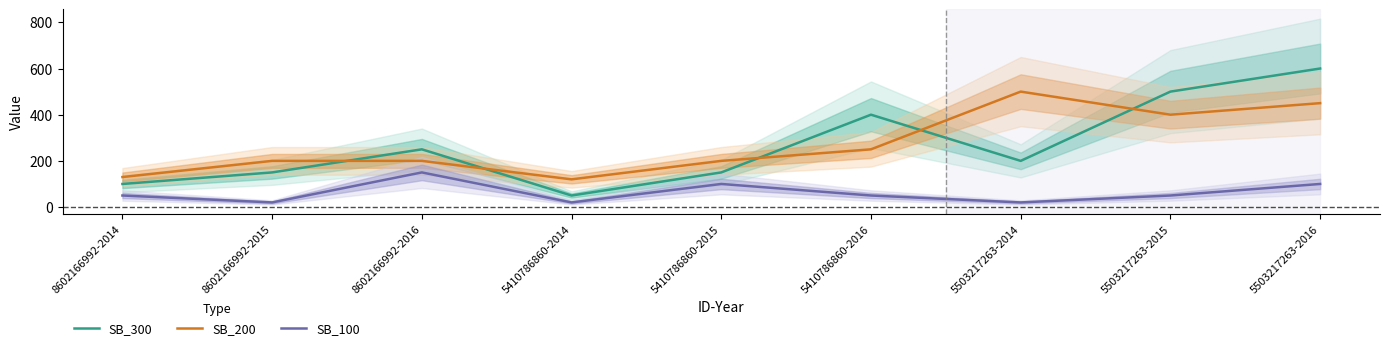

True or false: SB_200 and SB_300 cross at least once.

True